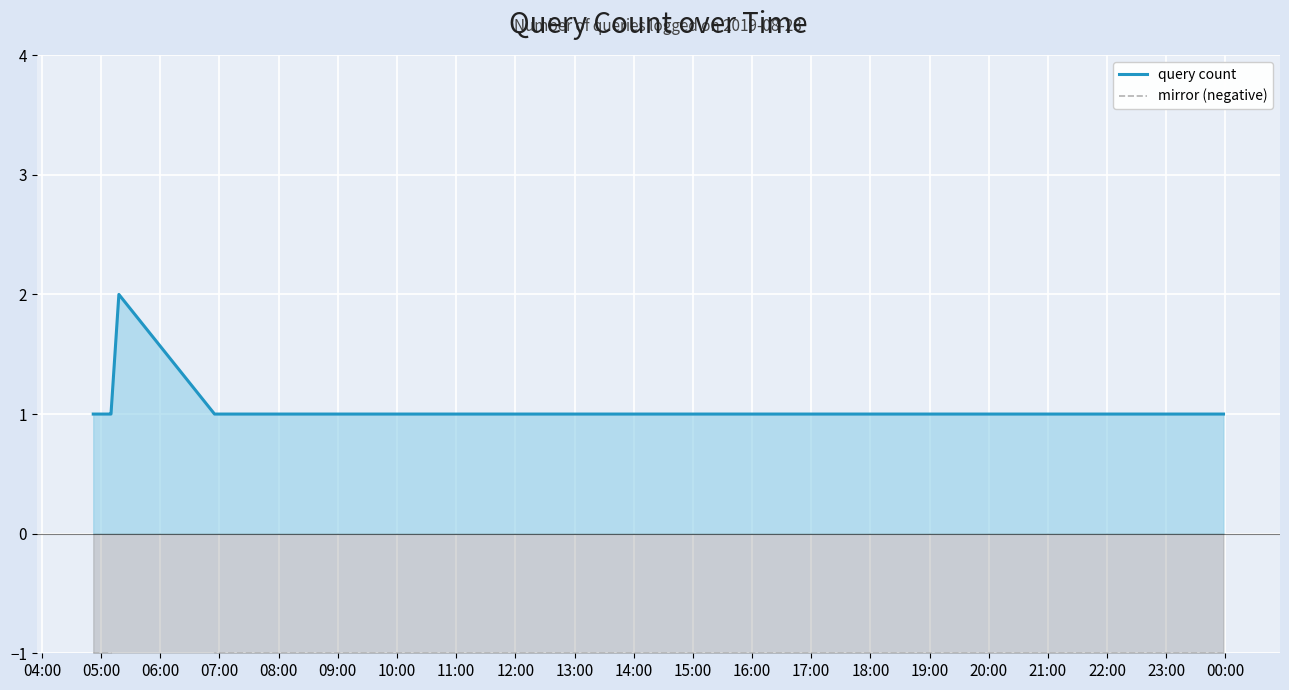

The value of mirror (negative) at 09:00 is -1. True or false?

True